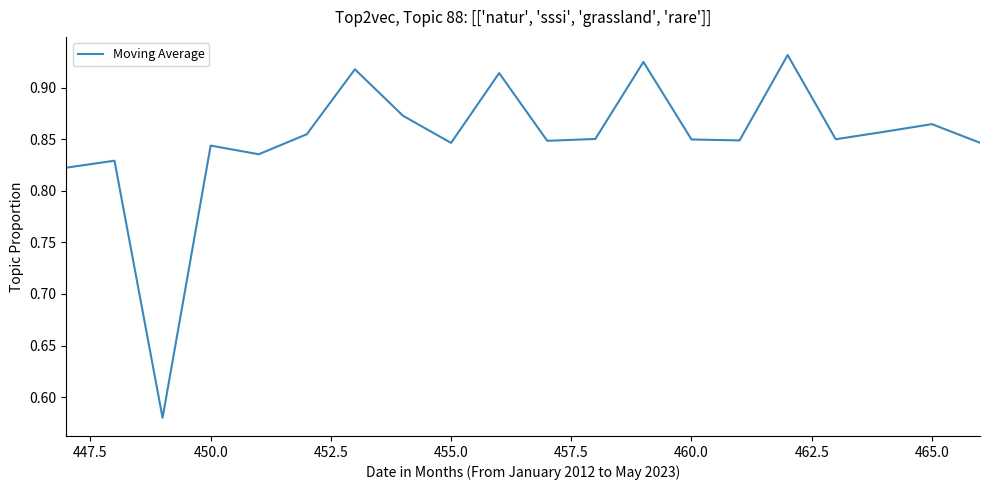

Reading left to right, transcribe all the data shown in this chart.

0.8	0.8	0.6	0.8	0.8	0.9	0.9	0.9	0.8	0.9	0.8	0.9	0.9	0.8	0.8	0.9	0.8	0.9	0.9	0.8